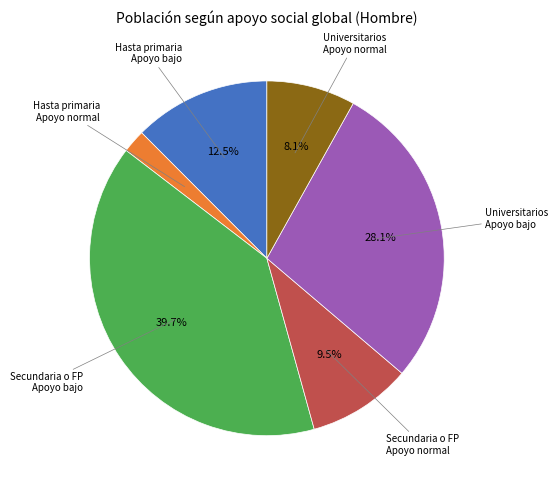

What is the ratio of the value at Secundaria o FP Apoyo normal to the value at Hasta primaria Apoyo normal?

4.5